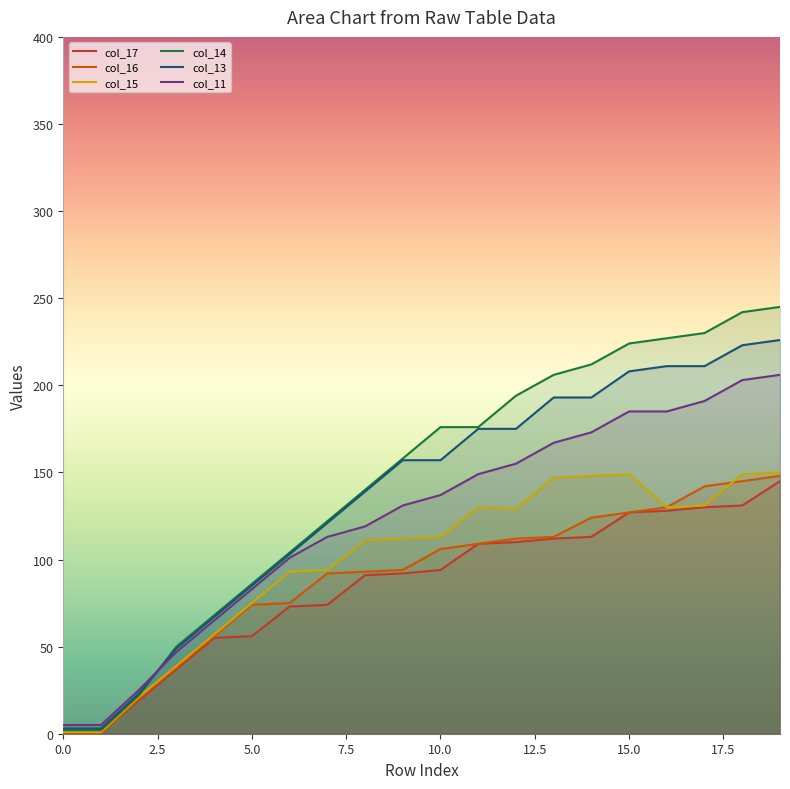

Where does the col_15 series first go above 113?

11